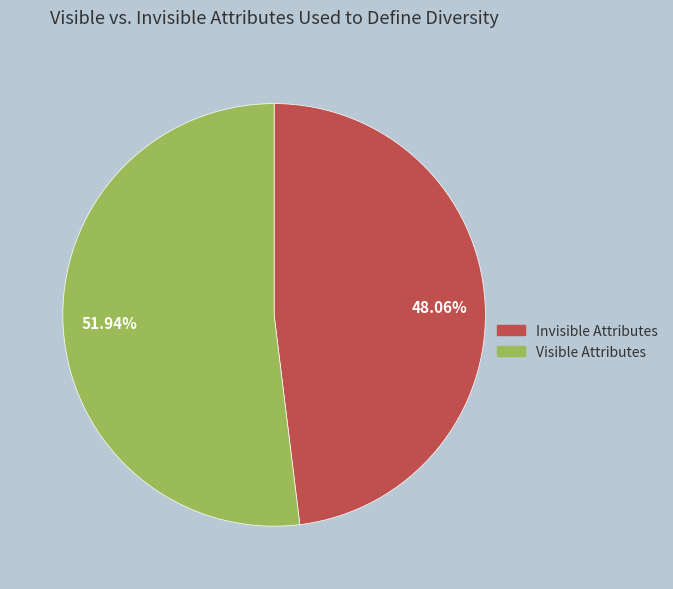

How many slices are in this pie chart?

2